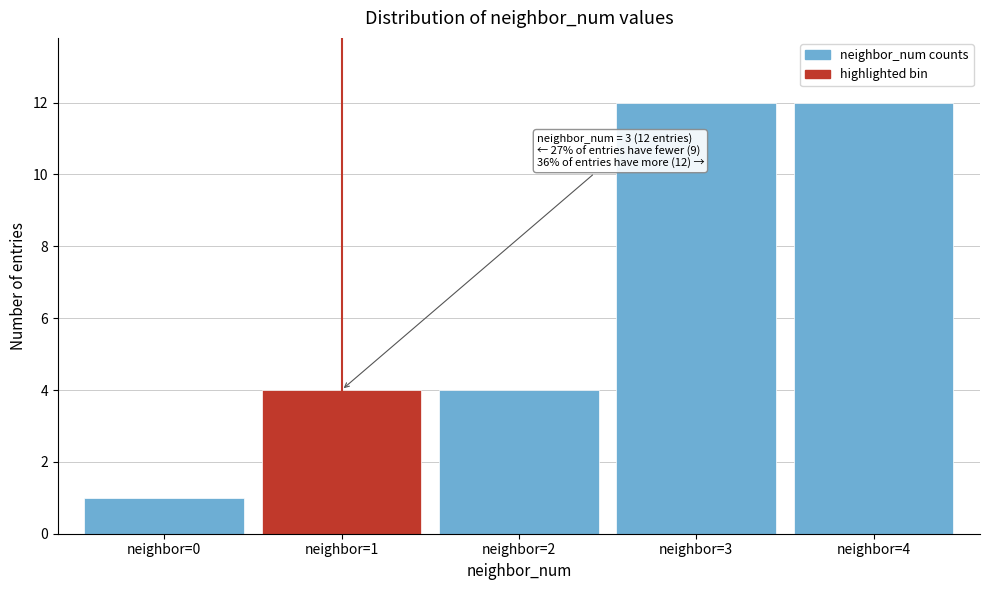

Reading right to left, transcribe all the data shown in this chart.

12	12	4	4	1